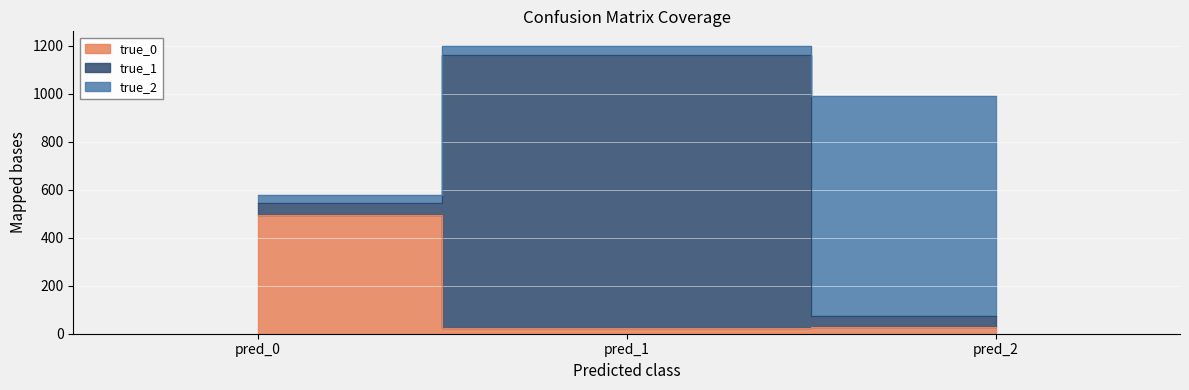

What is the sum of the true_1 values at pred_1 and pred_2?

1185